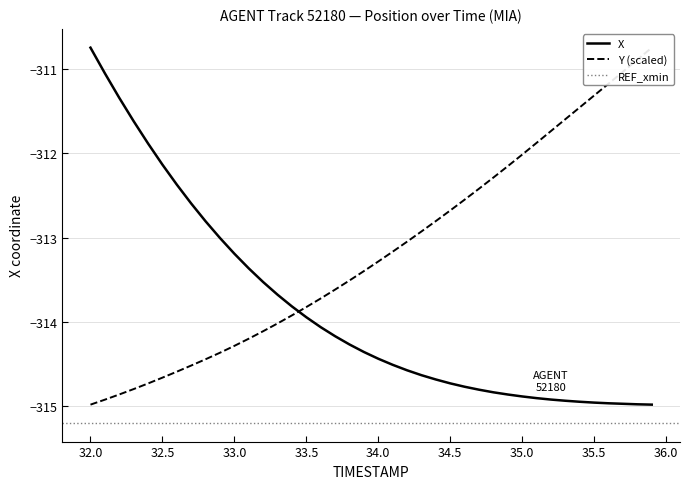

The X series shows -150.2 at 35.5. True or false?

False